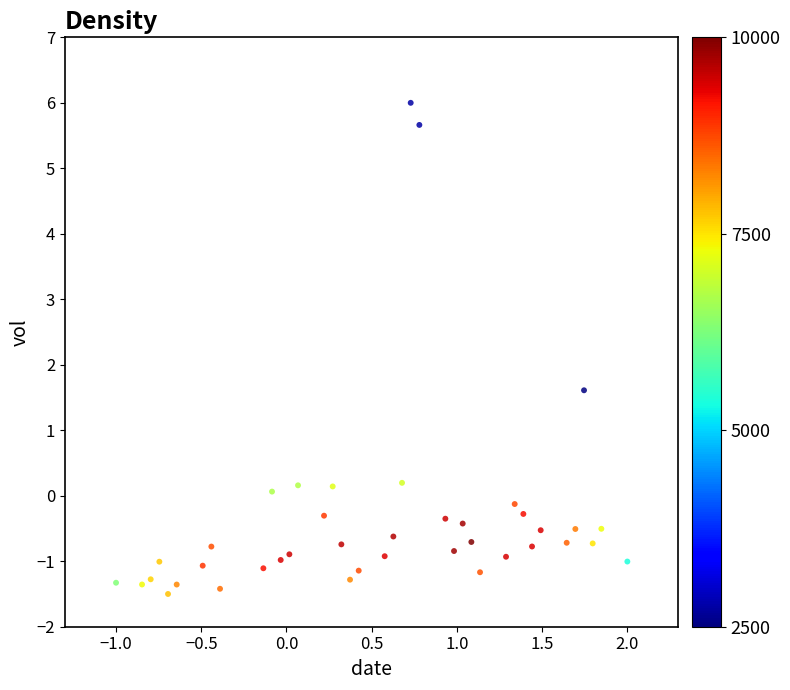

What is the range of Y values (max minus min)?

7.5